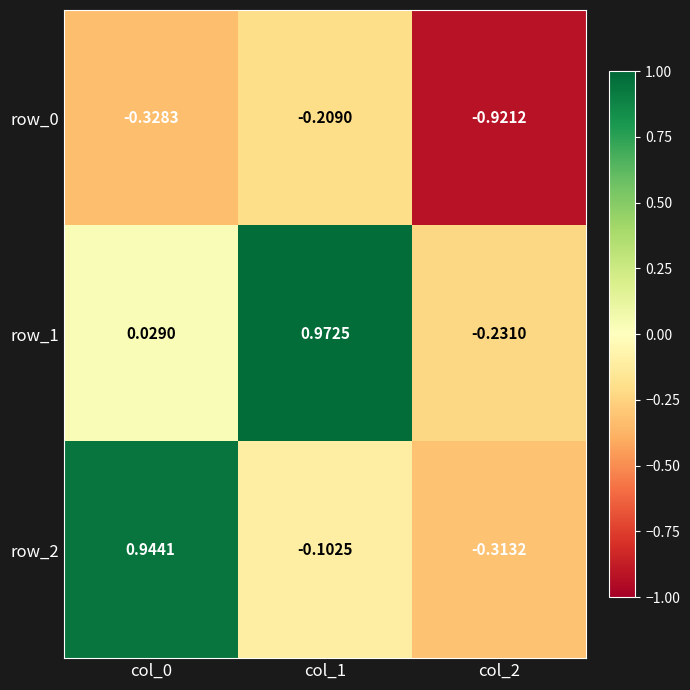

Is the value of row_1 at col_0 greater than the value of row_0 at col_1?

Yes